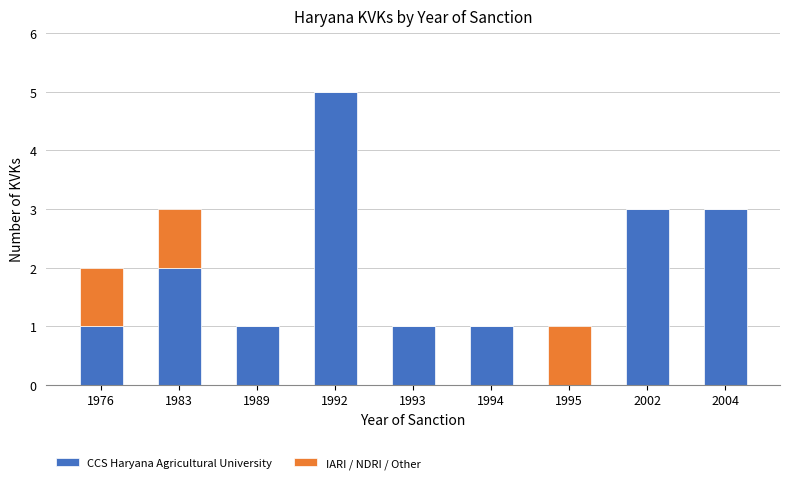

What is the sum of the CCS Haryana Agricultural University values at 2004 and 2002?

6